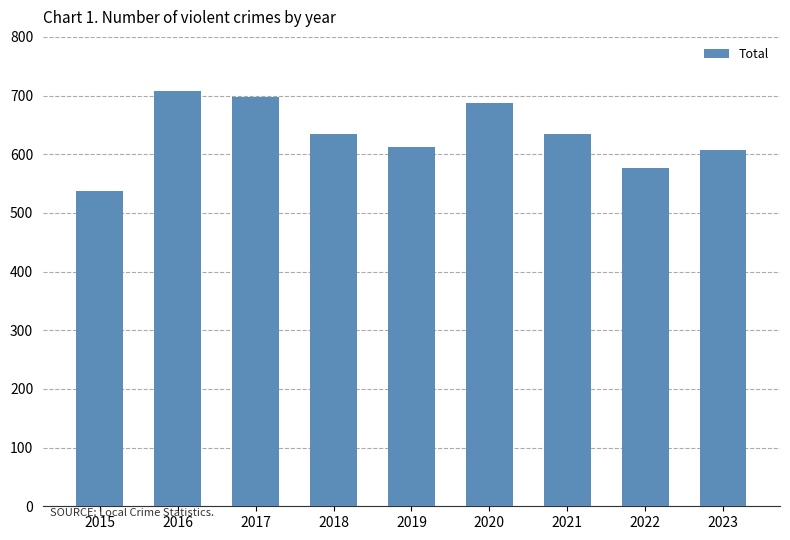

Reading left to right, list all the values displayed in this chart.

2015=537	2016=708	2017=698	2018=635	2019=612	2020=687	2021=635	2022=576	2023=607